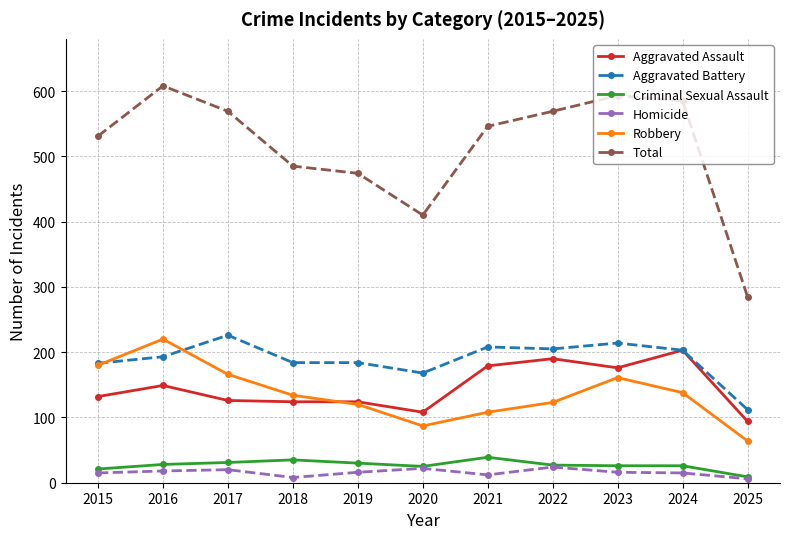

Read the Homicide value at 2020, to the nearest 10.

20